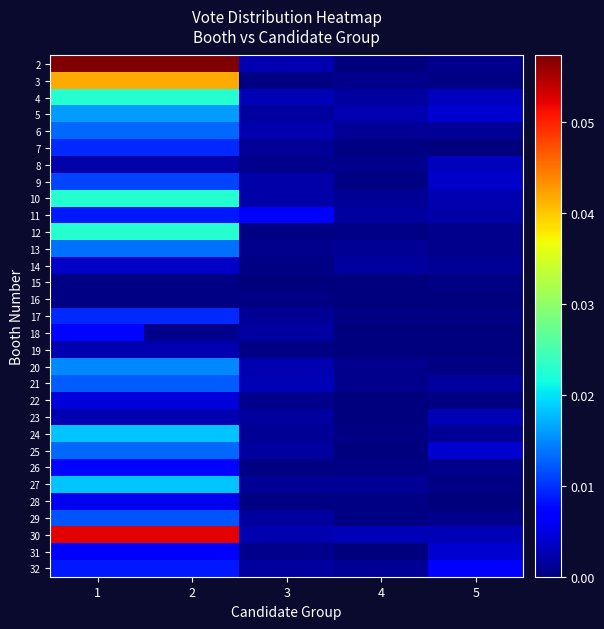

Reading right to left, list all the values displayed in this chart.

2: 5=0.0	4=0.0	3=0.0	2=0.1	1=0.1
3: 5=0.0	4=0.0	3=0.0	2=0.0	1=0.0
4: 5=0.0	4=0.0	3=0.0	2=0.0	1=0.0
5: 5=0.0	4=0.0	3=0.0	2=0.0	1=0.0
6: 5=0.0	4=0.0	3=0.0	2=0.0	1=0.0
7: 5=0.0	4=0.0	3=0.0	2=0.0	1=0.0
8: 5=0.0	4=0.0	3=0.0	2=0.0	1=0.0
9: 5=0.0	4=0.0	3=0.0	2=0.0	1=0.0
10: 5=0.0	4=0.0	3=0.0	2=0.0	1=0.0
11: 5=0.0	4=0.0	3=0.0	2=0.0	1=0.0
12: 5=0.0	4=0.0	3=0.0	2=0.0	1=0.0
13: 5=0.0	4=0.0	3=0.0	2=0.0	1=0.0
14: 5=0.0	4=0.0	3=0.0	2=0.0	1=0.0
15: 5=0.0	4=0.0	3=0.0	2=0.0	1=0.0
16: 5=0.0	4=0.0	3=0.0	2=0.0	1=0.0
17: 5=0.0	4=0.0	3=0.0	2=0.0	1=0.0
18: 5=0.0	4=0.0	3=0.0	2=0.0	1=0.0
19: 5=0.0	4=0.0	3=0.0	2=0.0	1=0.0
20: 5=0.0	4=0.0	3=0.0	2=0.0	1=0.0
21: 5=0.0	4=0.0	3=0.0	2=0.0	1=0.0
22: 5=0.0	4=0.0	3=0.0	2=0.0	1=0.0
23: 5=0.0	4=0.0	3=0.0	2=0.0	1=0.0
24: 5=0.0	4=0.0	3=0.0	2=0.0	1=0.0
25: 5=0.0	4=0.0	3=0.0	2=0.0	1=0.0
26: 5=0.0	4=0.0	3=0.0	2=0.0	1=0.0
27: 5=0.0	4=0.0	3=0.0	2=0.0	1=0.0
28: 5=0.0	4=0.0	3=0.0	2=0.0	1=0.0
29: 5=0.0	4=0.0	3=0.0	2=0.0	1=0.0
30: 5=0.0	4=0.0	3=0.0	2=0.1	1=0.1
31: 5=0.0	4=0.0	3=0.0	2=0.0	1=0.0
32: 5=0.0	4=0.0	3=0.0	2=0.0	1=0.0